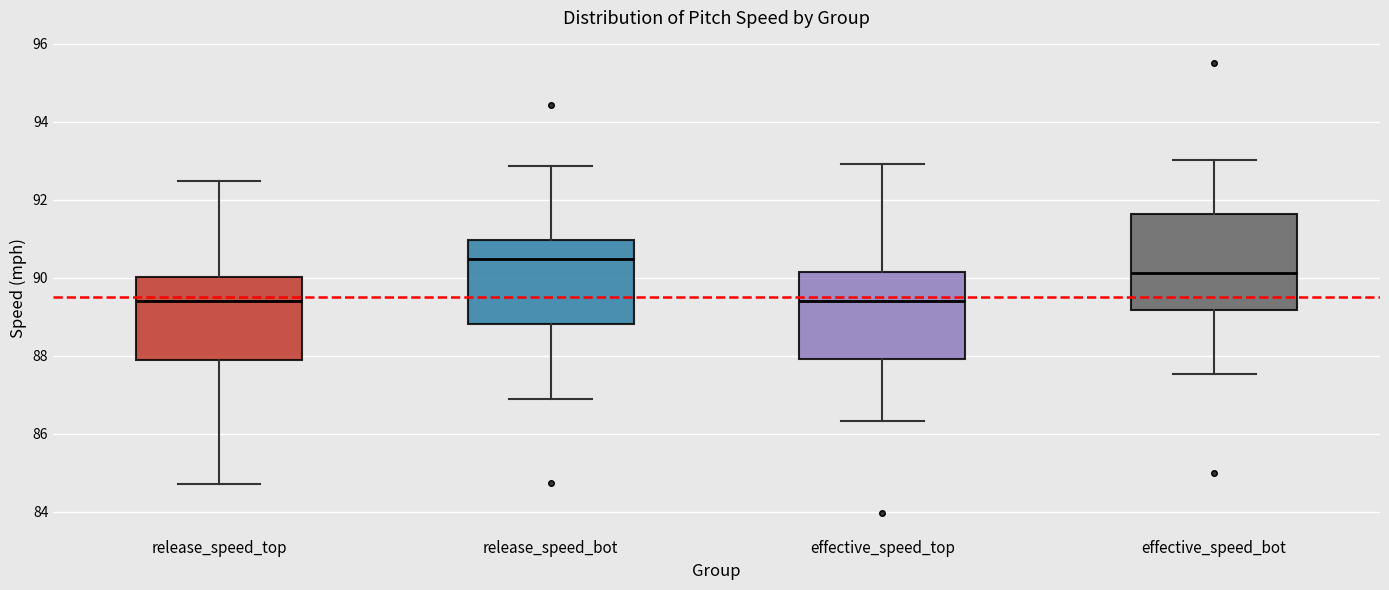

Which box's median line is the highest?

release_speed_bot